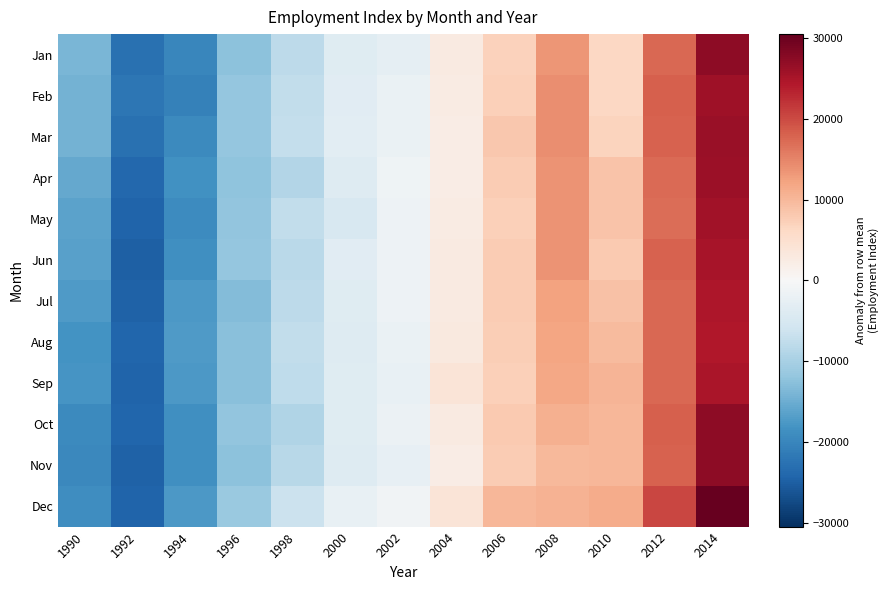

Rank the series by their maximum value, from lowest to highest.

Aug, Jul, Sep, Jun, May, Feb, Apr, Mar, Oct, Jan, Nov, Dec